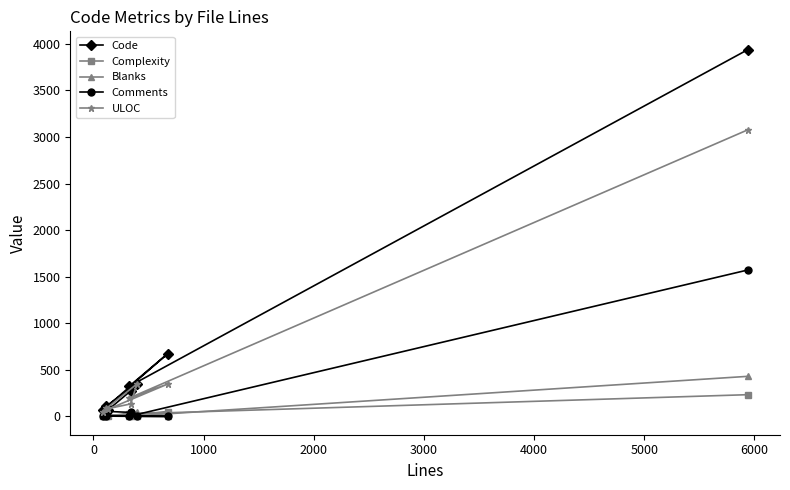

Which series has the widest spread of values?

Code